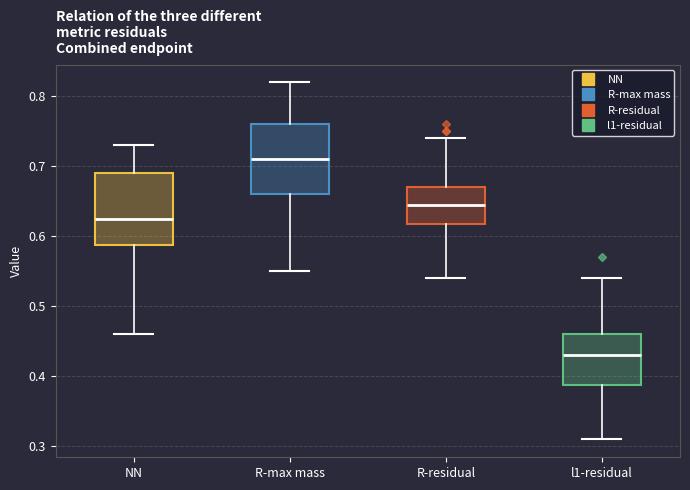

Reading left to right, transcribe this box plot: for each box, give where its median line is, the range the box spans, and where its two whiskers end, as read against the y-axis. The values are not printed on the chart, so give them approximately, as read against the axis.

NN: median 0.63, box 0.59 to 0.69, whiskers 0.46 to 0.73
R-max mass: median 0.71, box 0.66 to 0.76, whiskers 0.55 to 0.82
R-residual: median 0.65, box 0.62 to 0.67, whiskers 0.54 to 0.74
l1-residual: median 0.43, box 0.39 to 0.46, whiskers 0.31 to 0.54